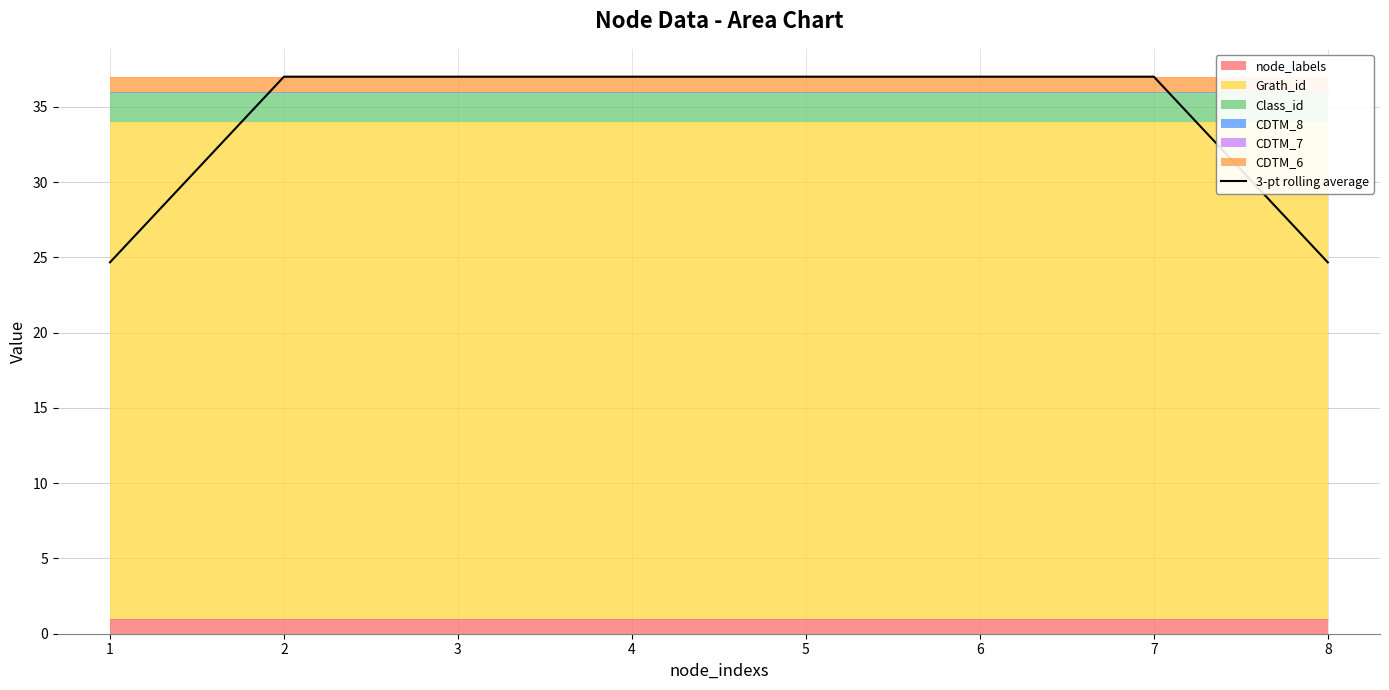

Is it true that the value at 5 is 25.5?

False